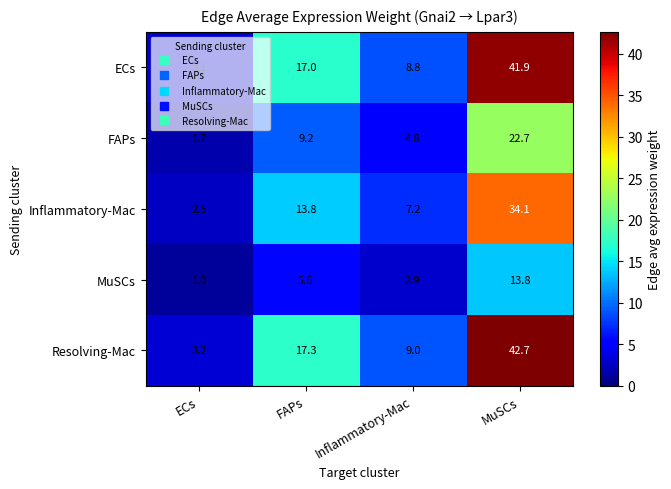

What is the sum of all FAPs values?

38.4